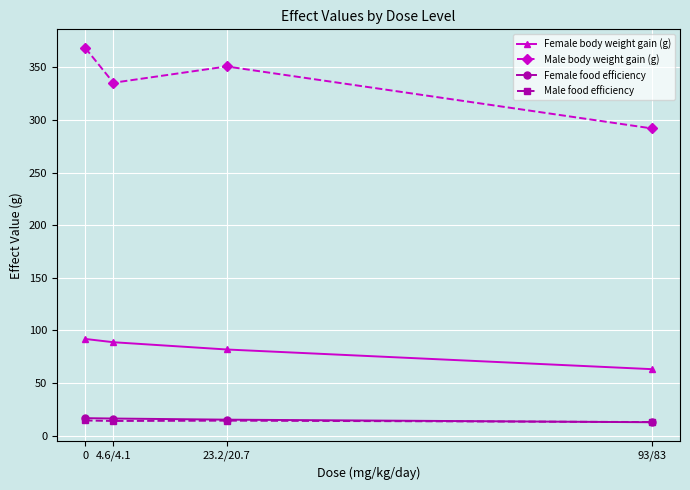

How many data points in Male body weight gain (g) are above 350?

2